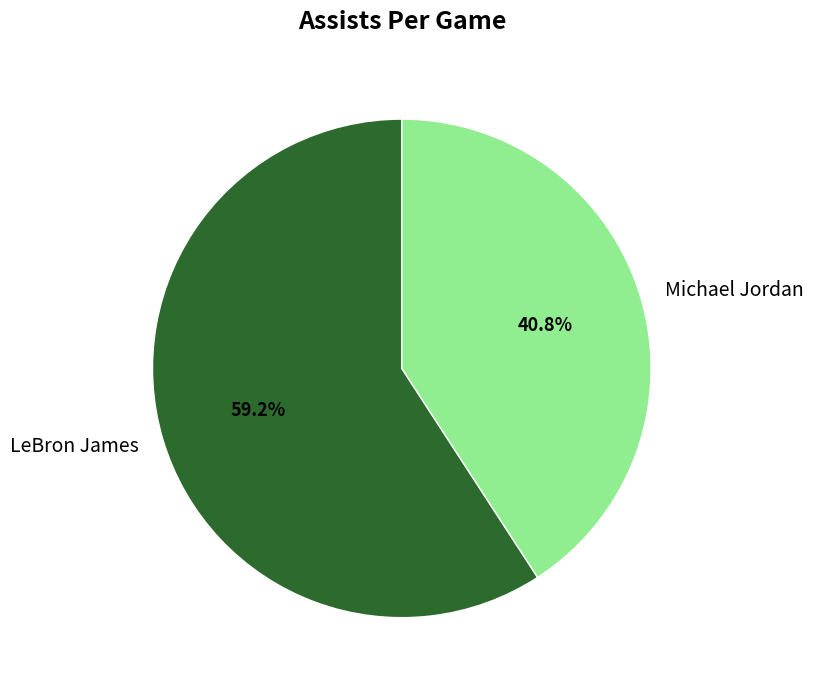

Is there any slice that represents more than half of the pie?

Yes